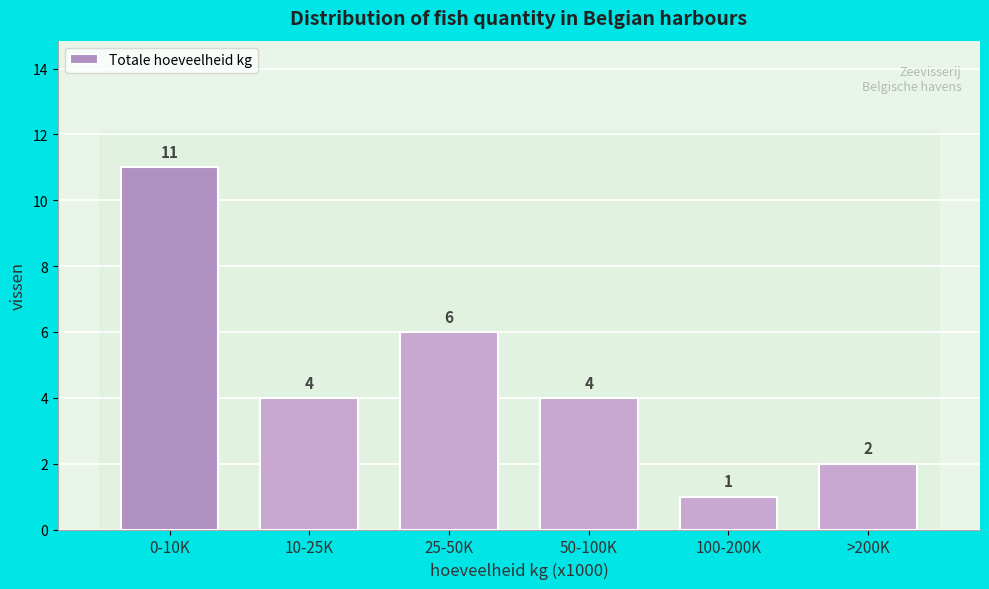

Reading left to right, what are all the values shown in this chart?

0-10K=11	10-25K=4	25-50K=6	50-100K=4	100-200K=1	>200K=2